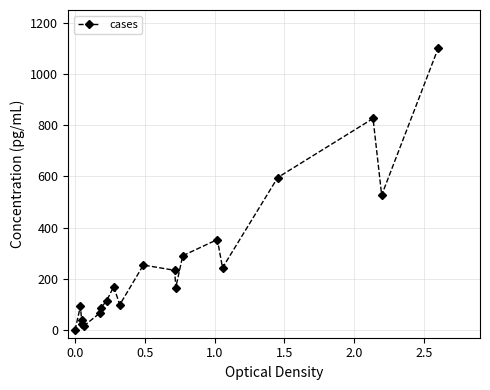

Count the number of categories in the chart.

20